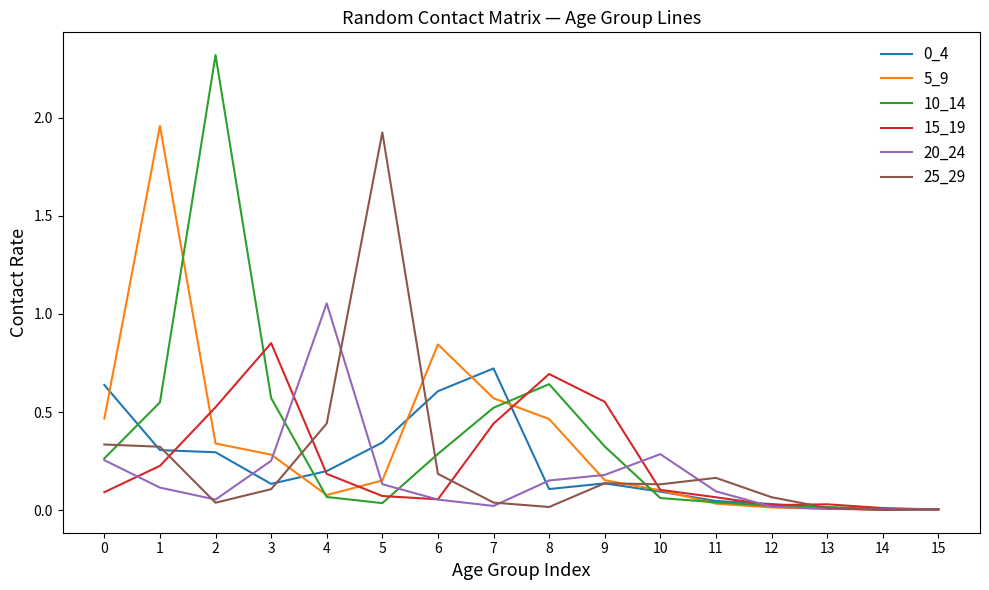

At which category does 5_9 reach its first local valley?

4